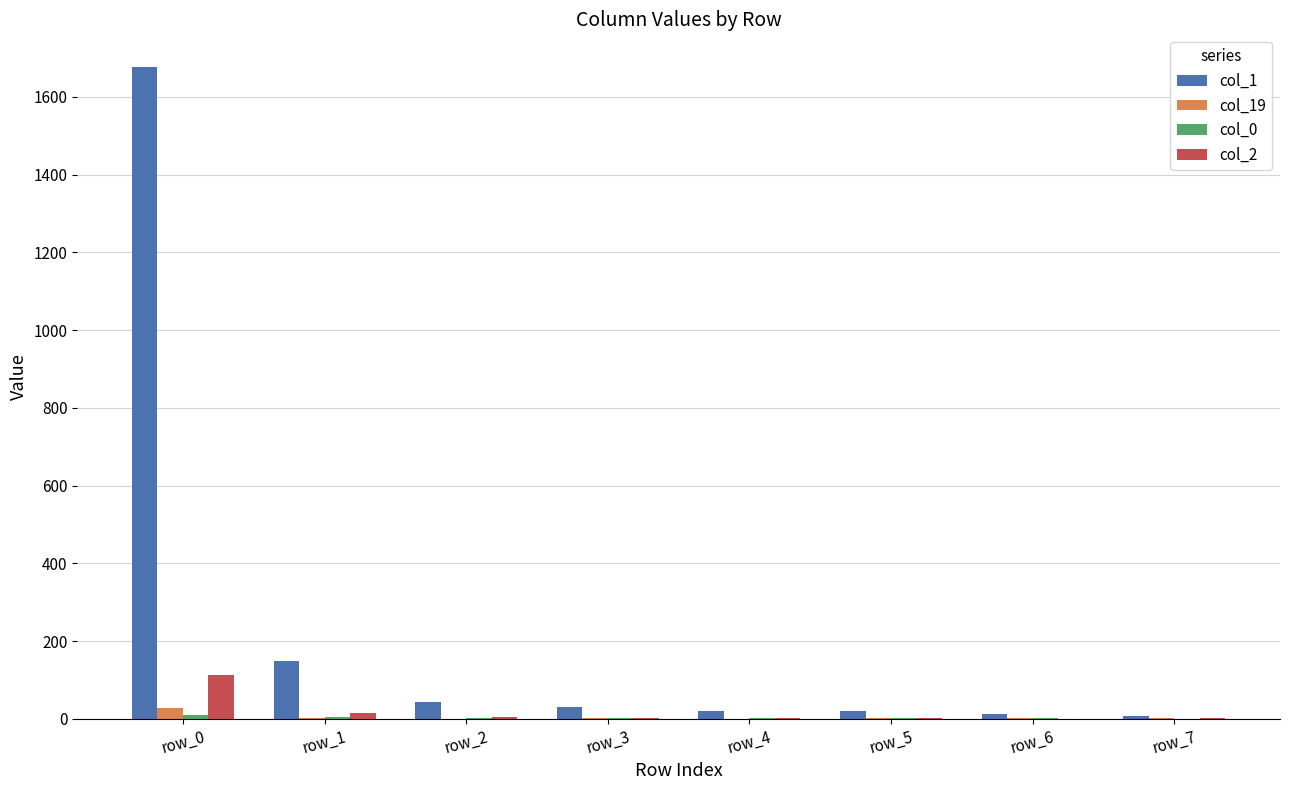

At which label does col_2 reach its peak?

row_0